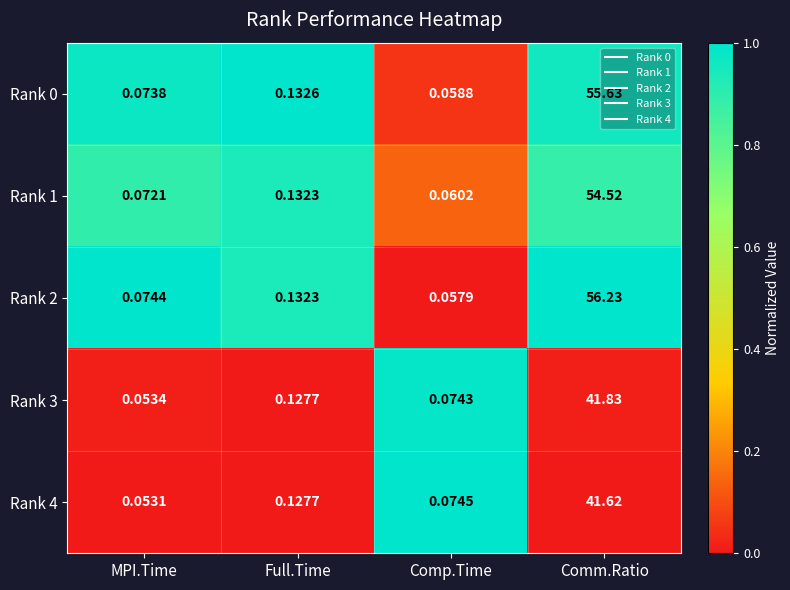

What is the difference between the highest and lowest values at Full.Time?

0.0